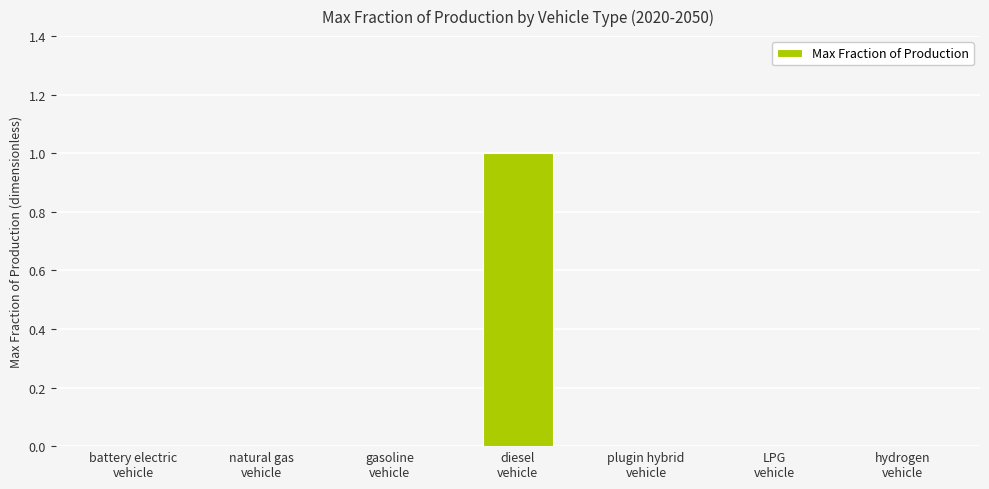

True or false: the data shows 1 at diesel
vehicle.

True